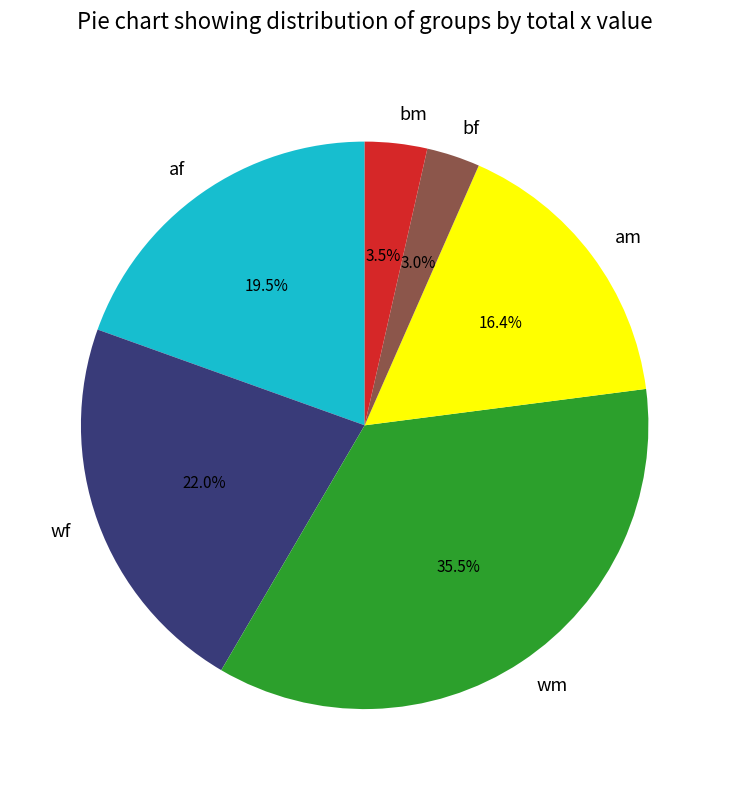

Does am represent more than half of the total?

No